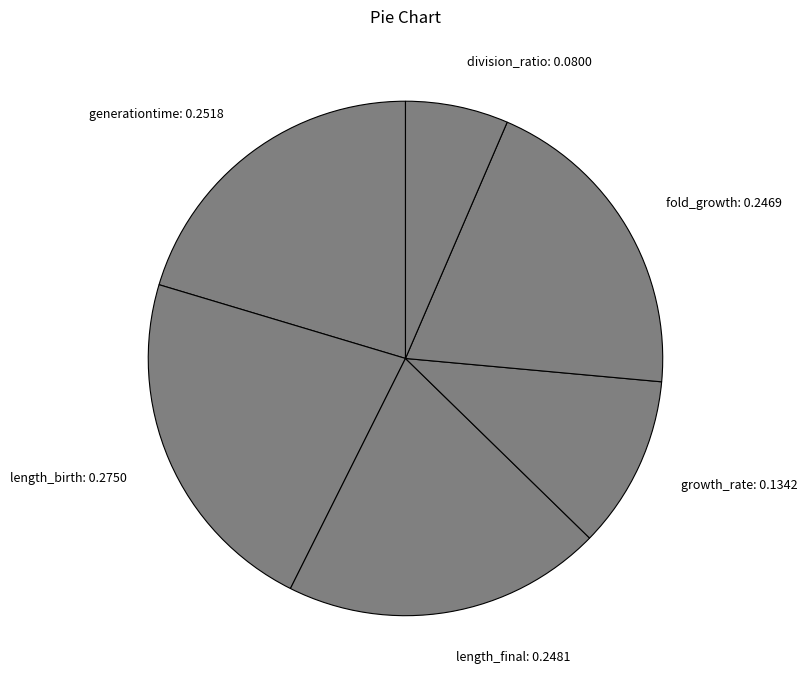

Which category has the smallest portion of the pie?

division_ratio